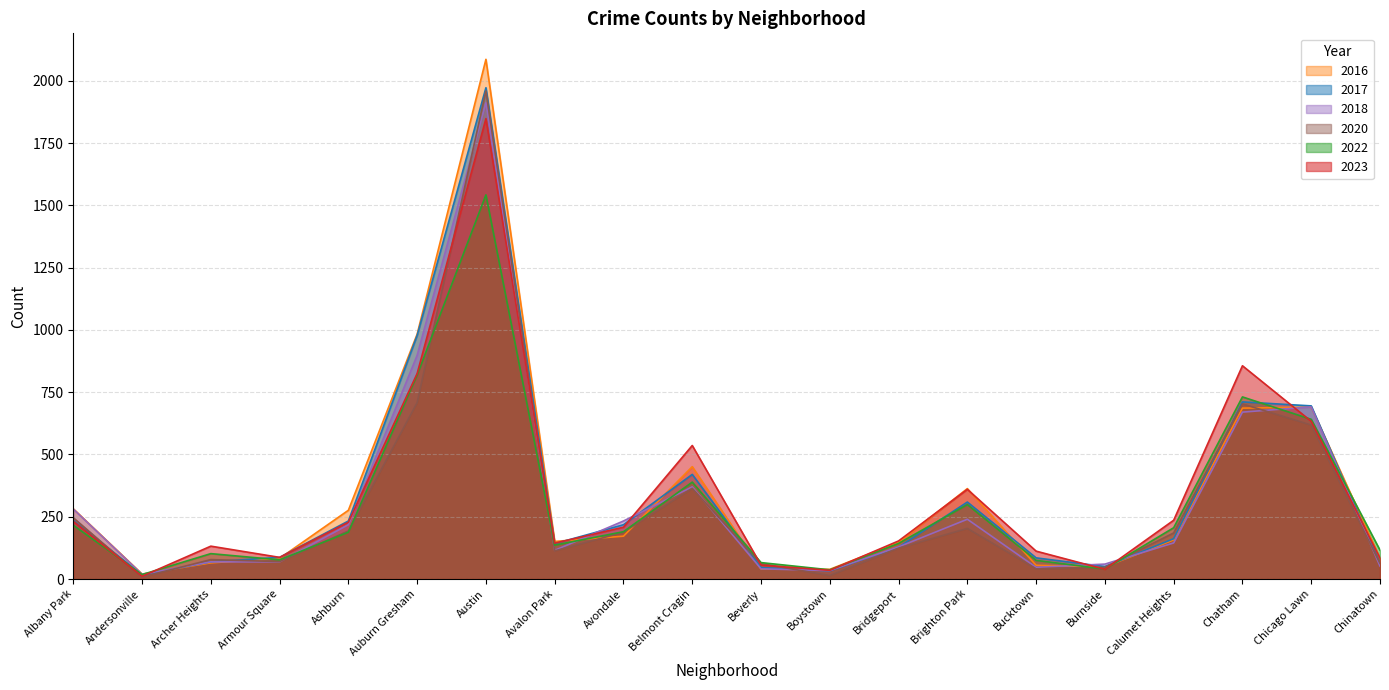

Is the value of 2020 at Burnside greater than the value of 2022 at Avalon Park?

No